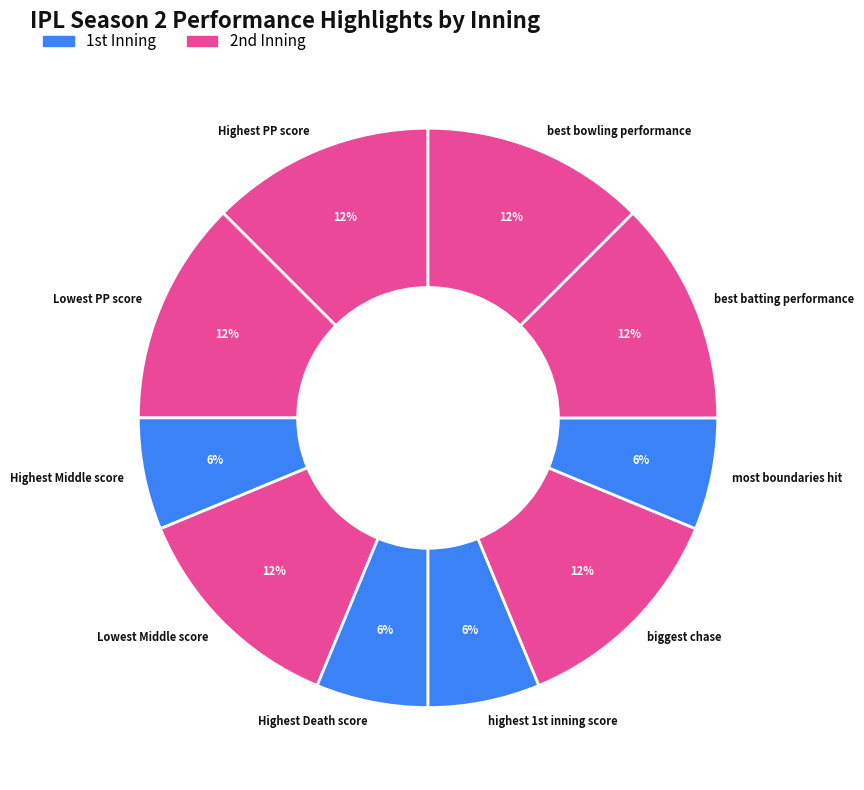

To the nearest percent, what is the difference between the largest and smallest slice percentages?

6%